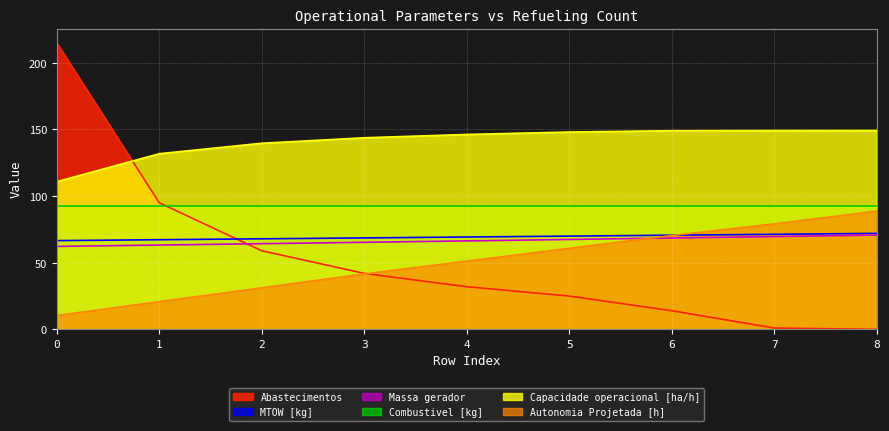

True or false: MTOW [kg] and Massa gerador cross at least once.

False